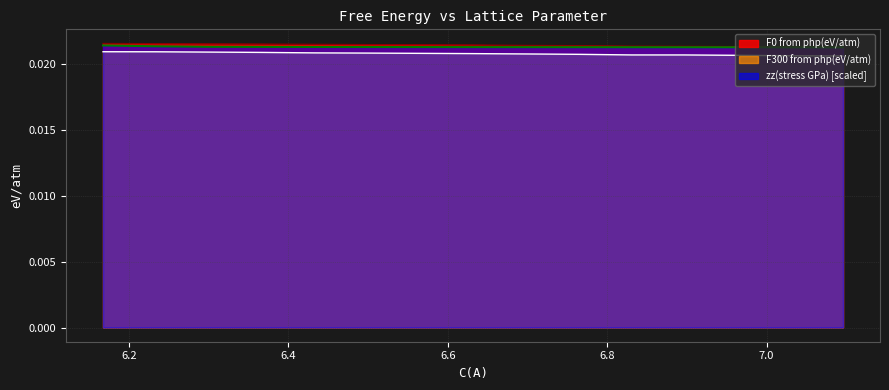

True or false: F0 from php(eV/atm) and zz(stress GPa) cross at least once.

False